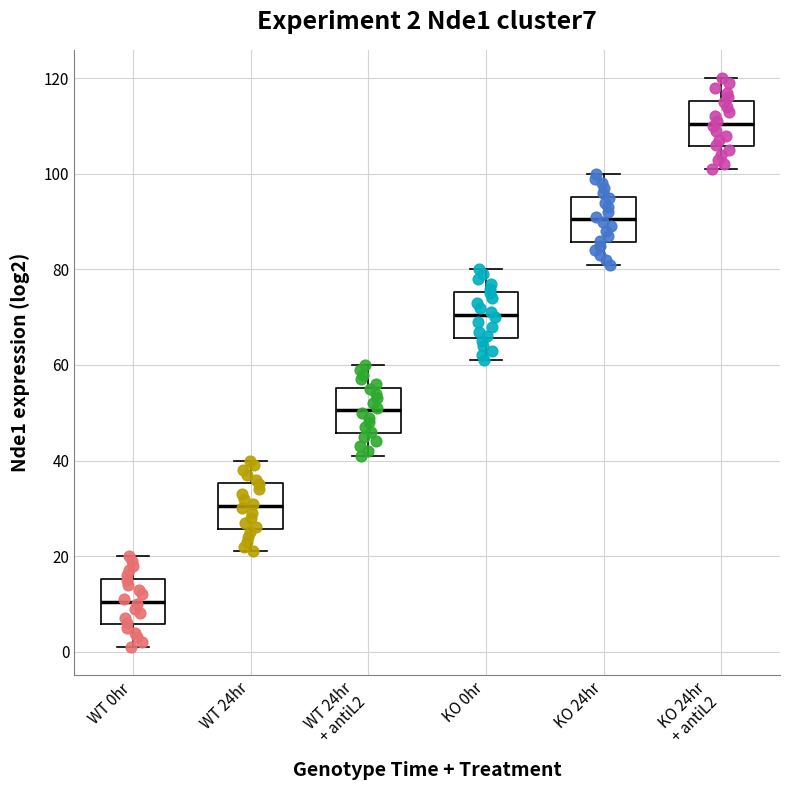

Which box has the highest median line?

KO 24hr + antiL2